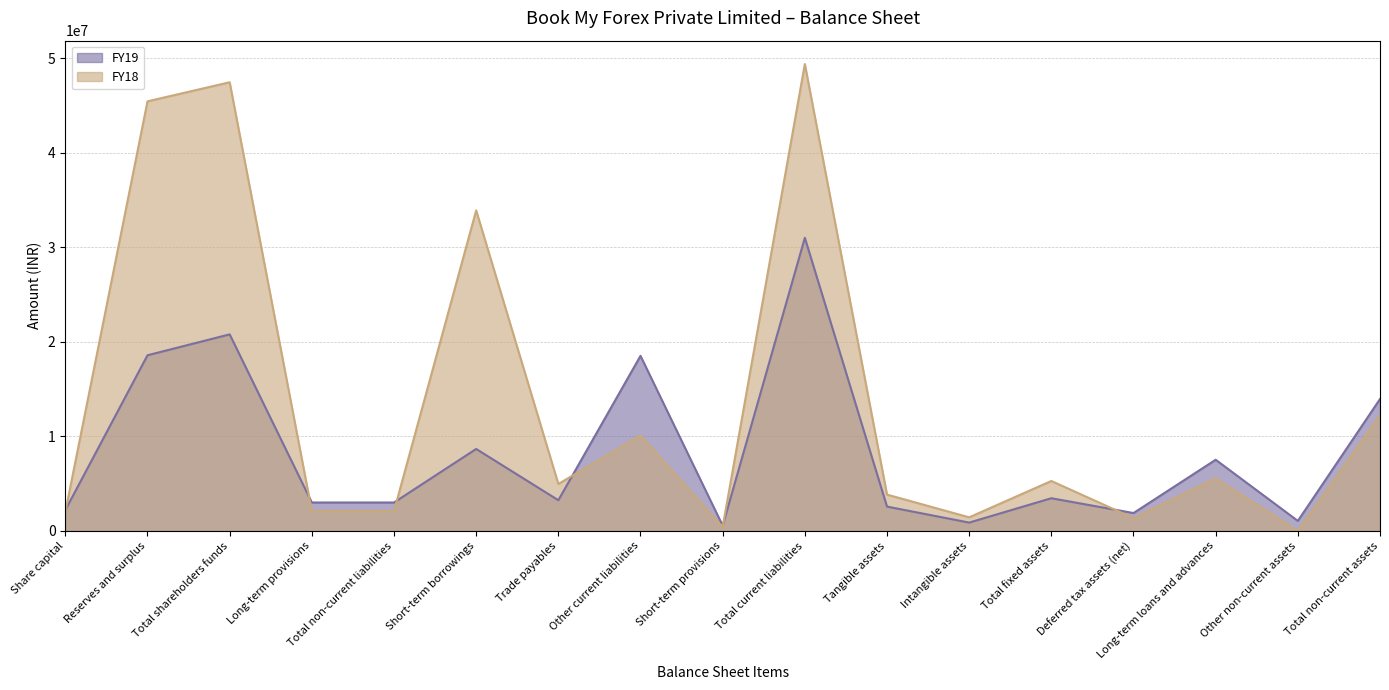

Reading left to right, what are all the values shown in this chart?

FY19: 2210810	18589789	20800599	3011001	3011001	8677415	3252612	18528835	560905	31019767	2577575	885904	3463479	1895342	7534316	1065954	13959091
FY18: 2020310	45456503	47476813	2104826	2104826	33916656	4972365	10090186	427135	49406342	3847263	1441995	5289258	1359469	5545914	0	12194641